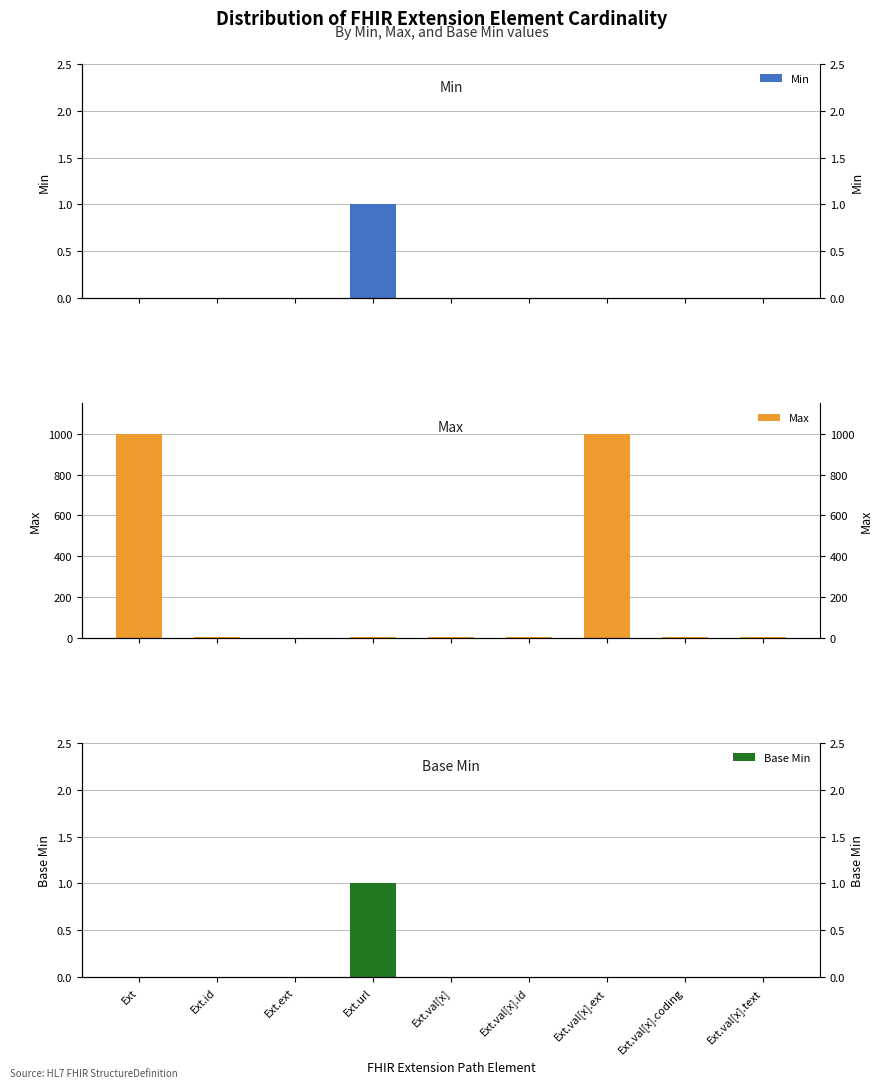

What is the total value across all series at Ext.val[x].coding?

1